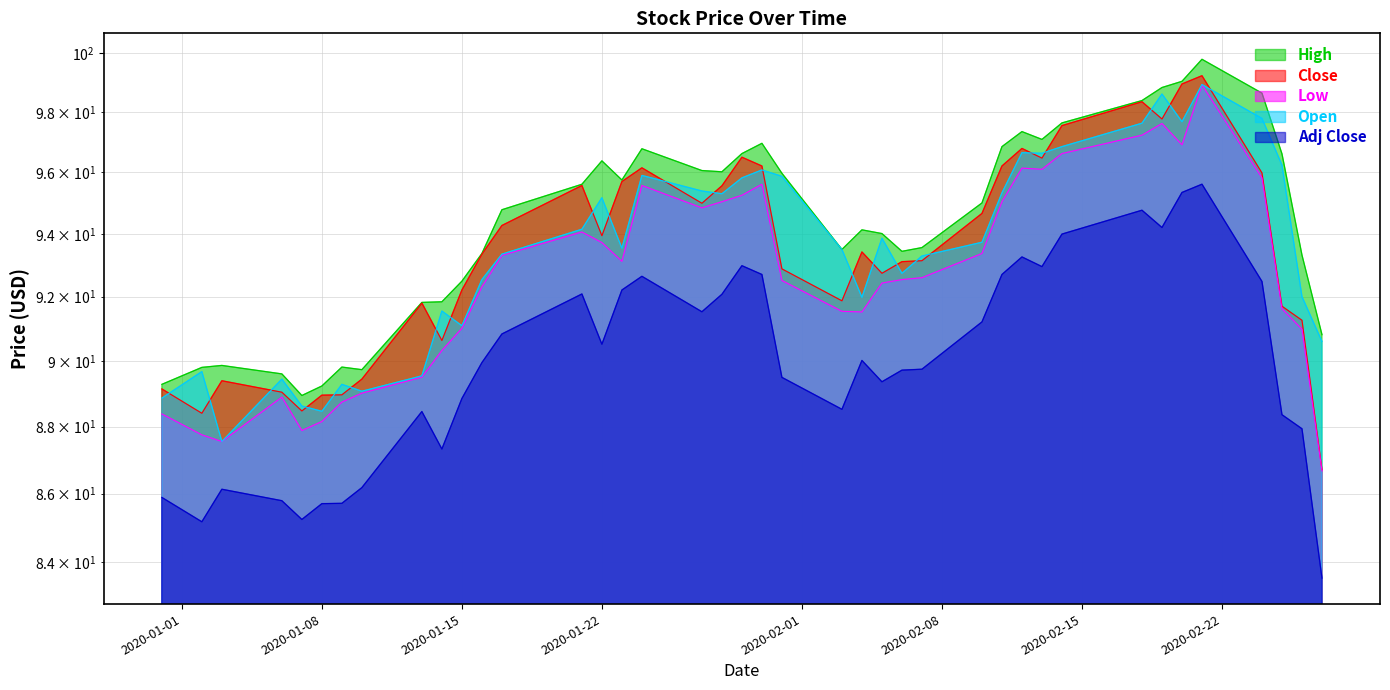

True or false: Adj Close and High cross at least once.

False